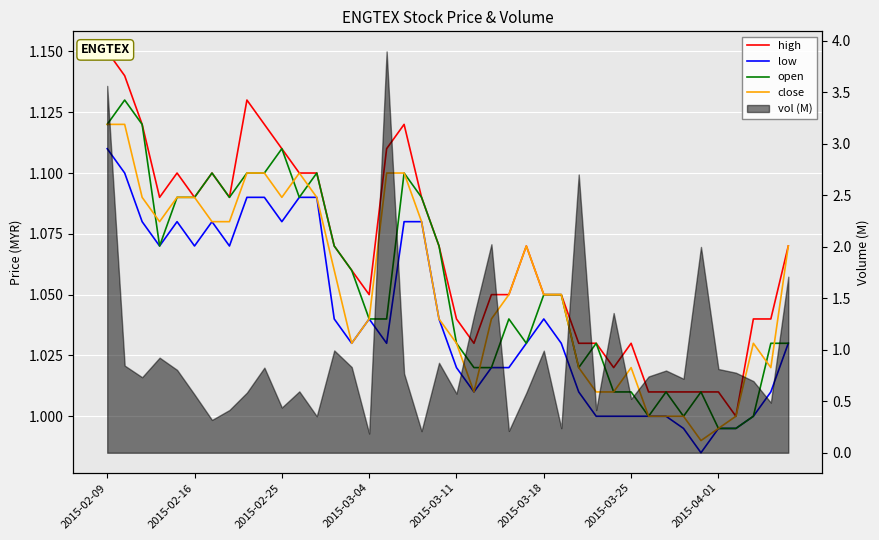

True or false: low and close cross at least once.

False